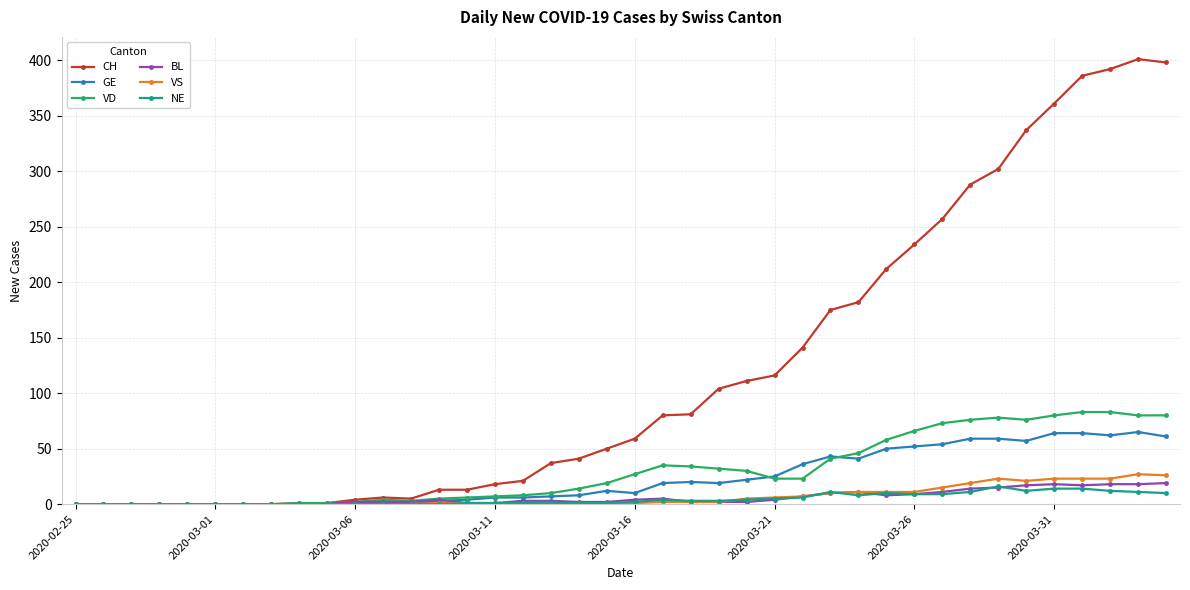

What is the highest value of the BL series?

19